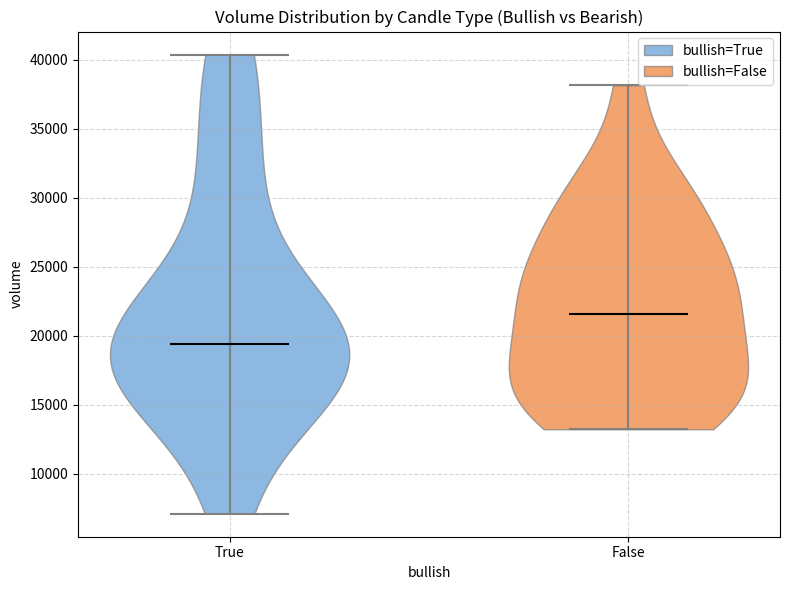

Reading left to right, read every violin against the y-axis: where its median line is, and the lowest and highest points it reaches. The values are not printed on the chart, so give them approximately, as read against the axis.

True: median line 19500, lowest point 7000, highest point 40500
False: median line 21500, lowest point 13000, highest point 38000